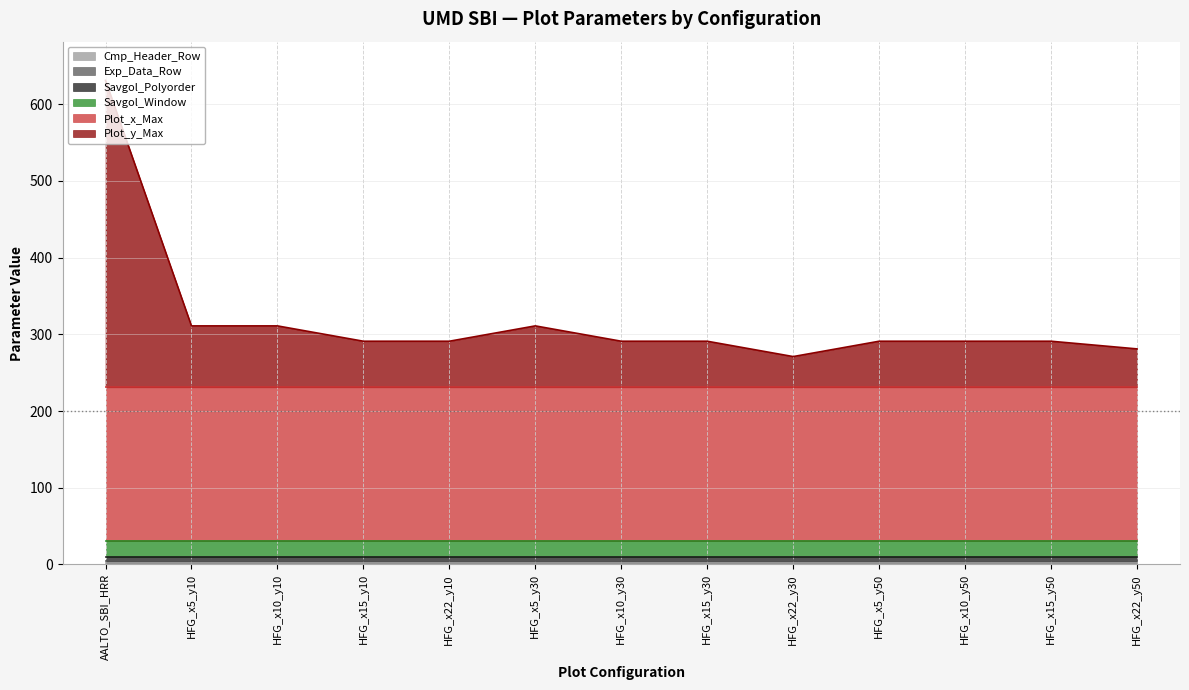

The Exp_Data_Row series shows 1 at HFG_x10_y30. True or false?

False